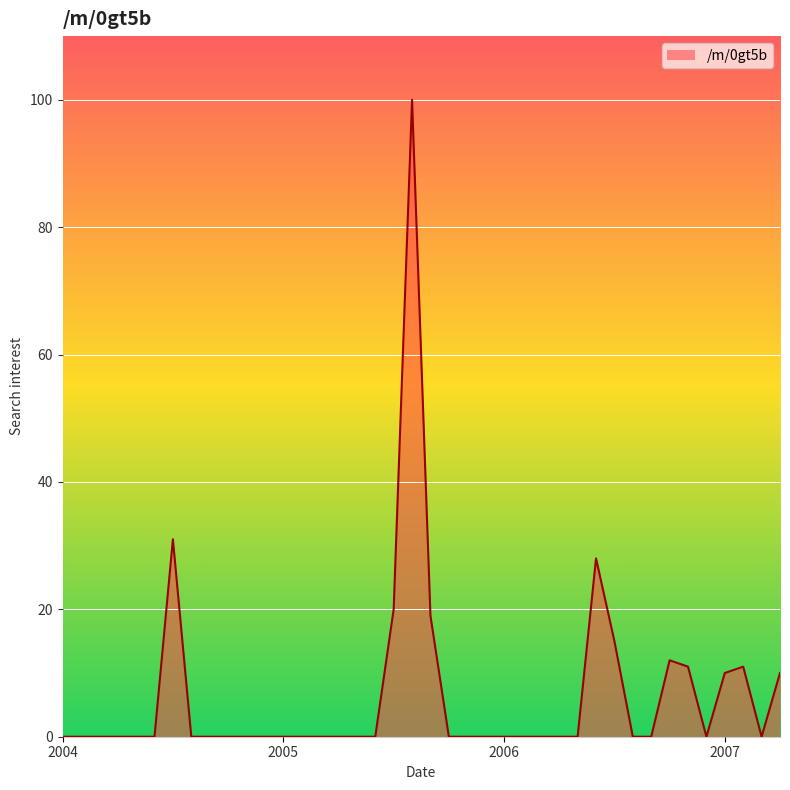

Does the chart display data point markers on the line(s)?

No